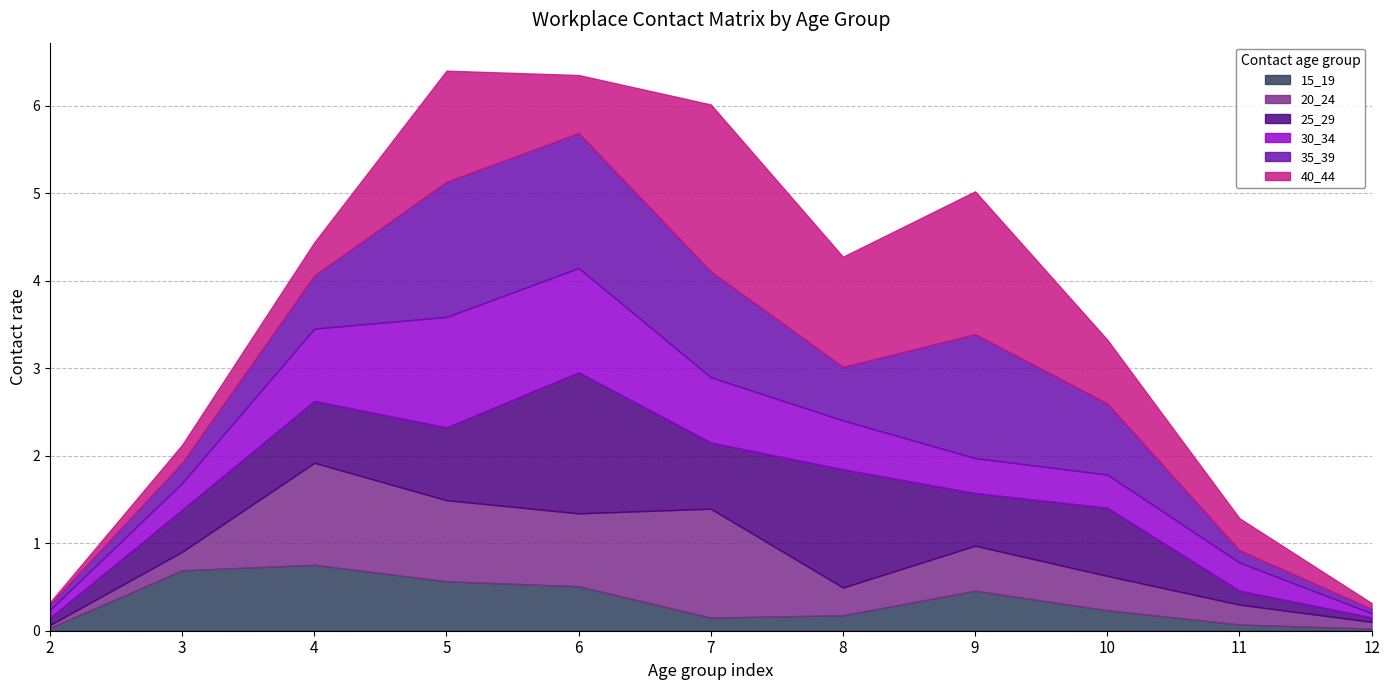

Is it true that 40_44 equals 0.4 at 4?

True